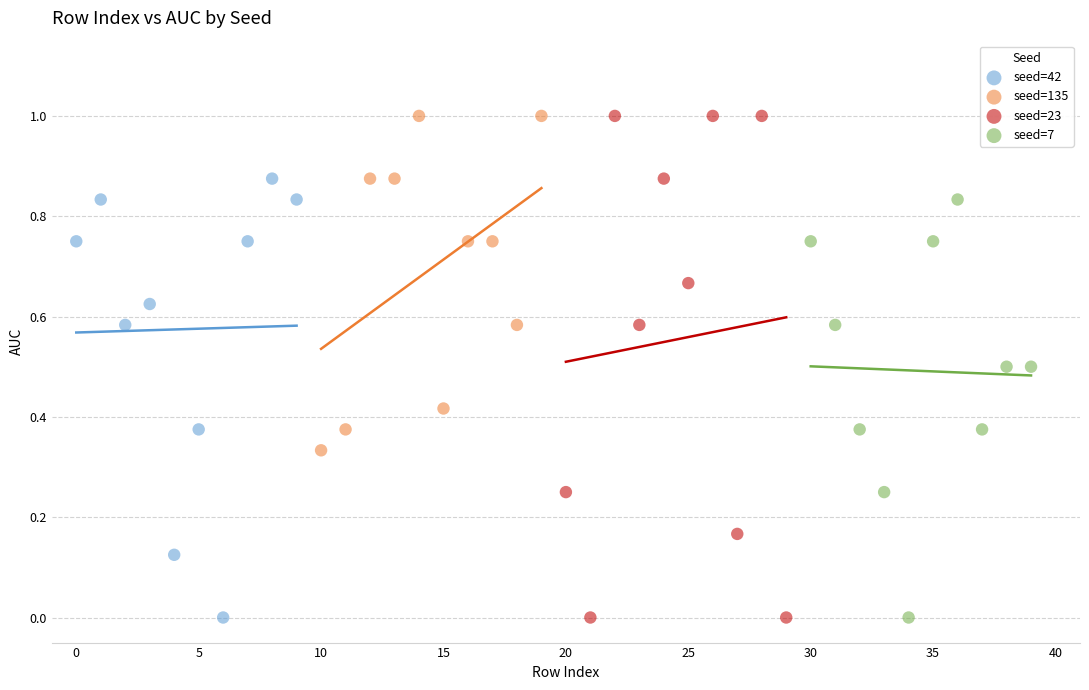

Which series has the largest Y range (max minus min)?

seed=23